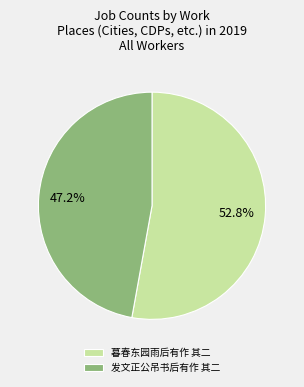

The 暮春东园雨后有作 其二 slice represents 53% of the pie. True or false?

True